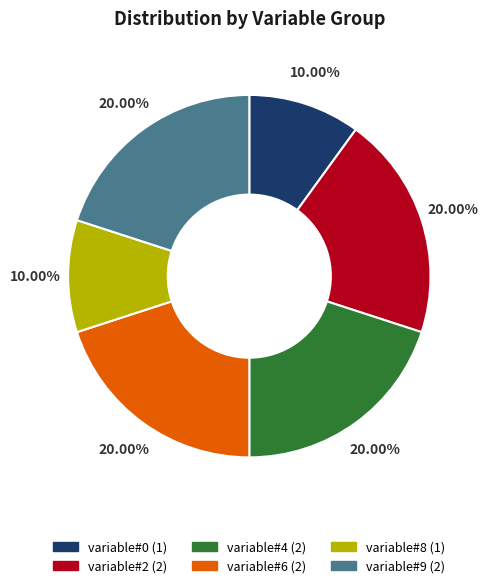

To the nearest percent, what portion does variable#0 represent?

10%